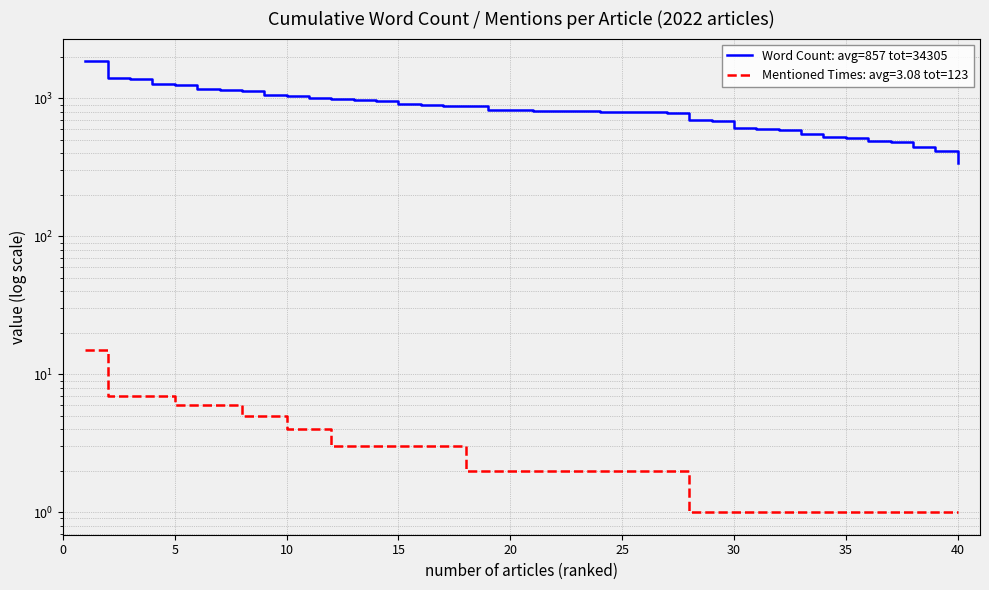

Count the number of data series in this chart.

1